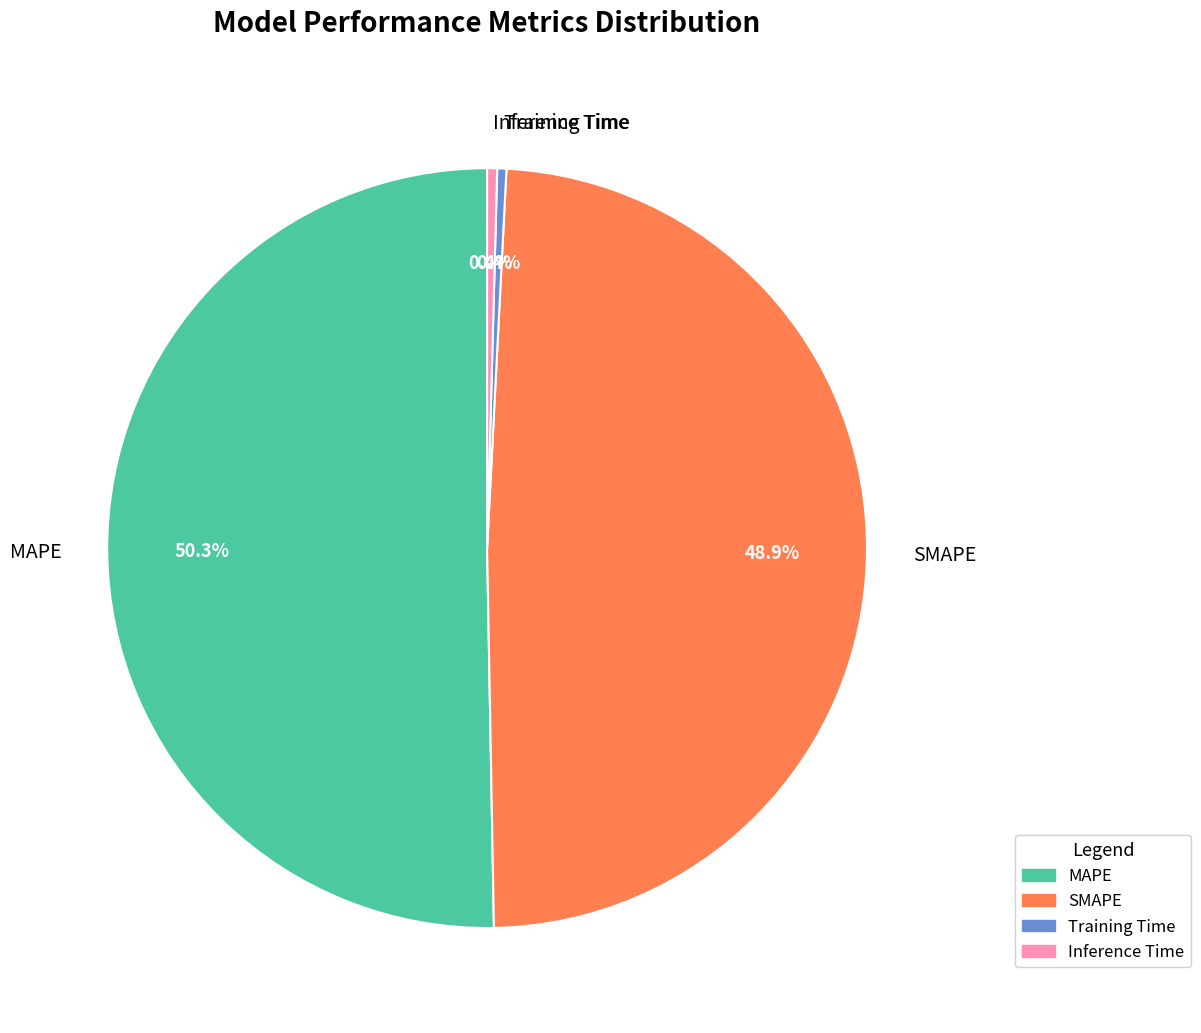

How many slices are in this pie chart?

4